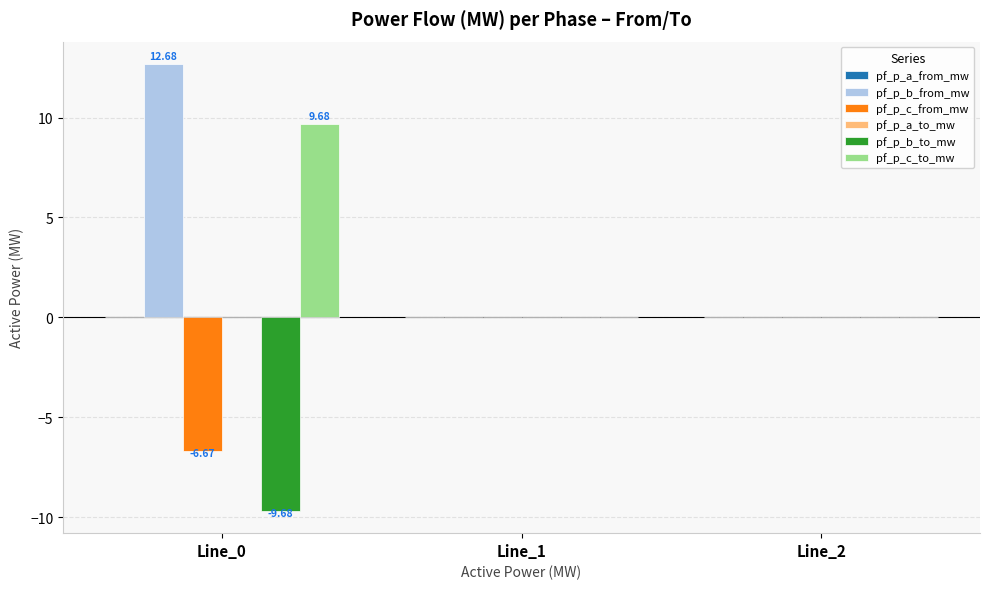

How many groups of bars are there?

3